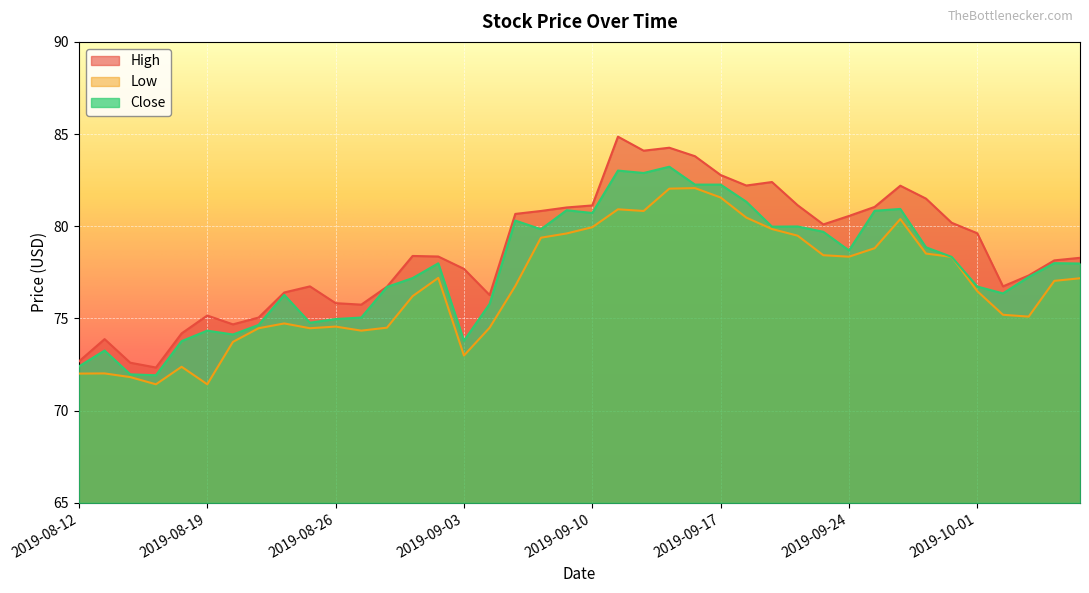

What is the average value of the High series?

78.7